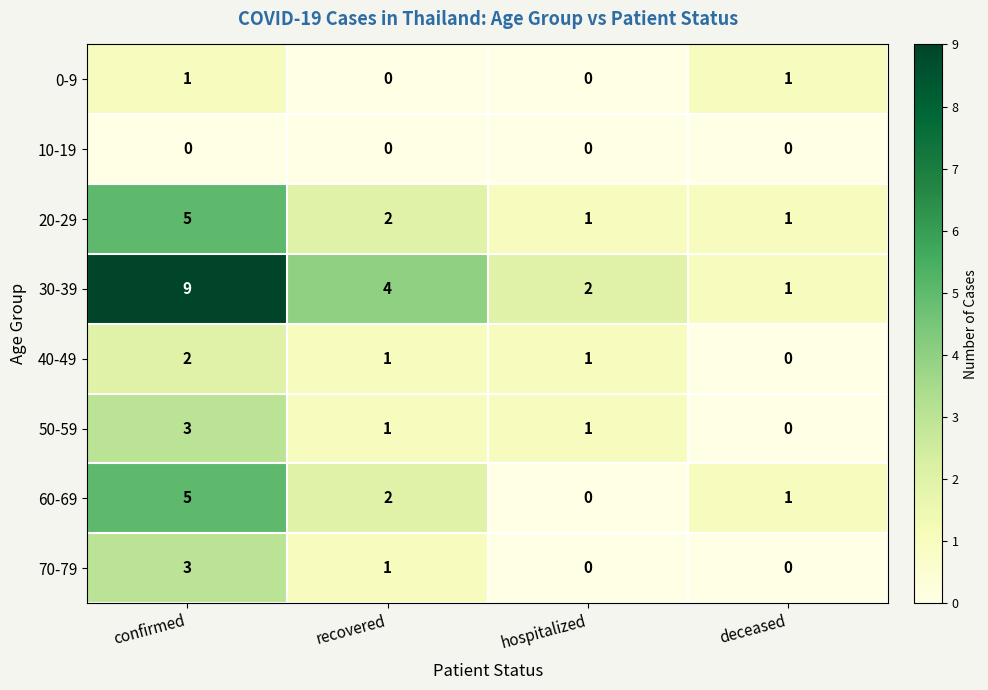

What is the maximum value shown in the chart?

9